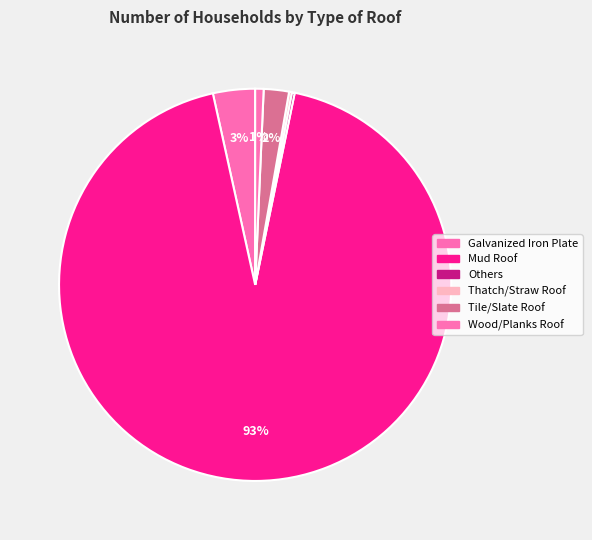

Combined, do Tile/Slate Roof and Others account for over 50%?

No